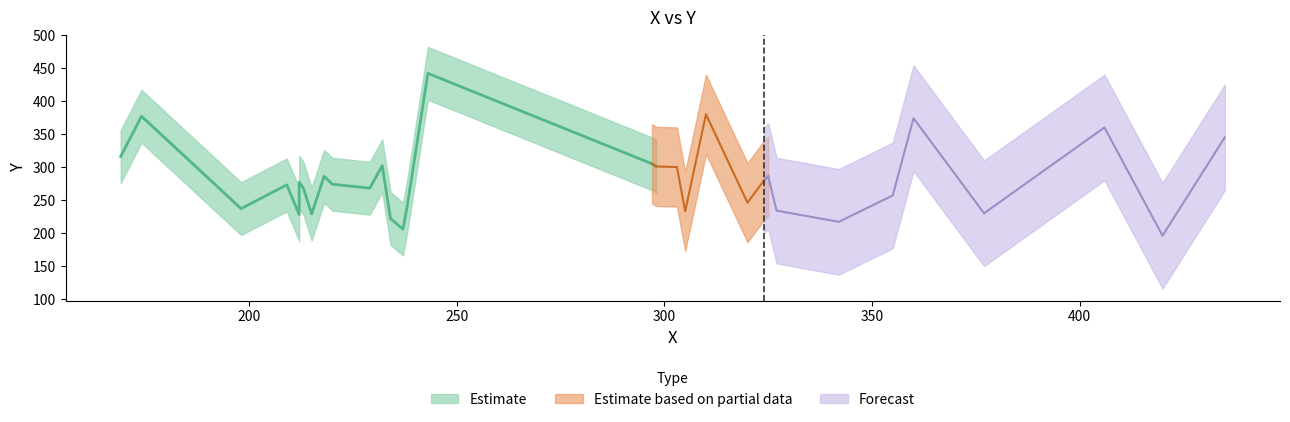

What is the change in value from 303 to 232?

+2